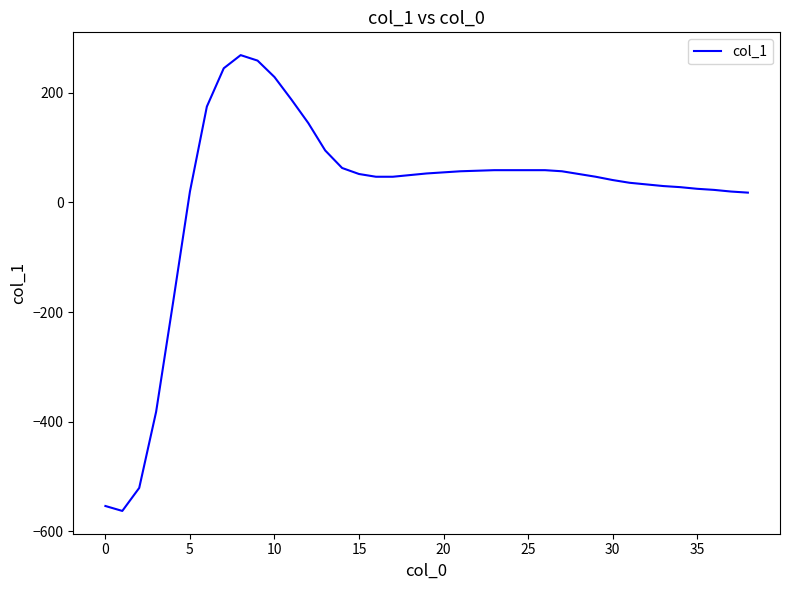

What is the average value?

14